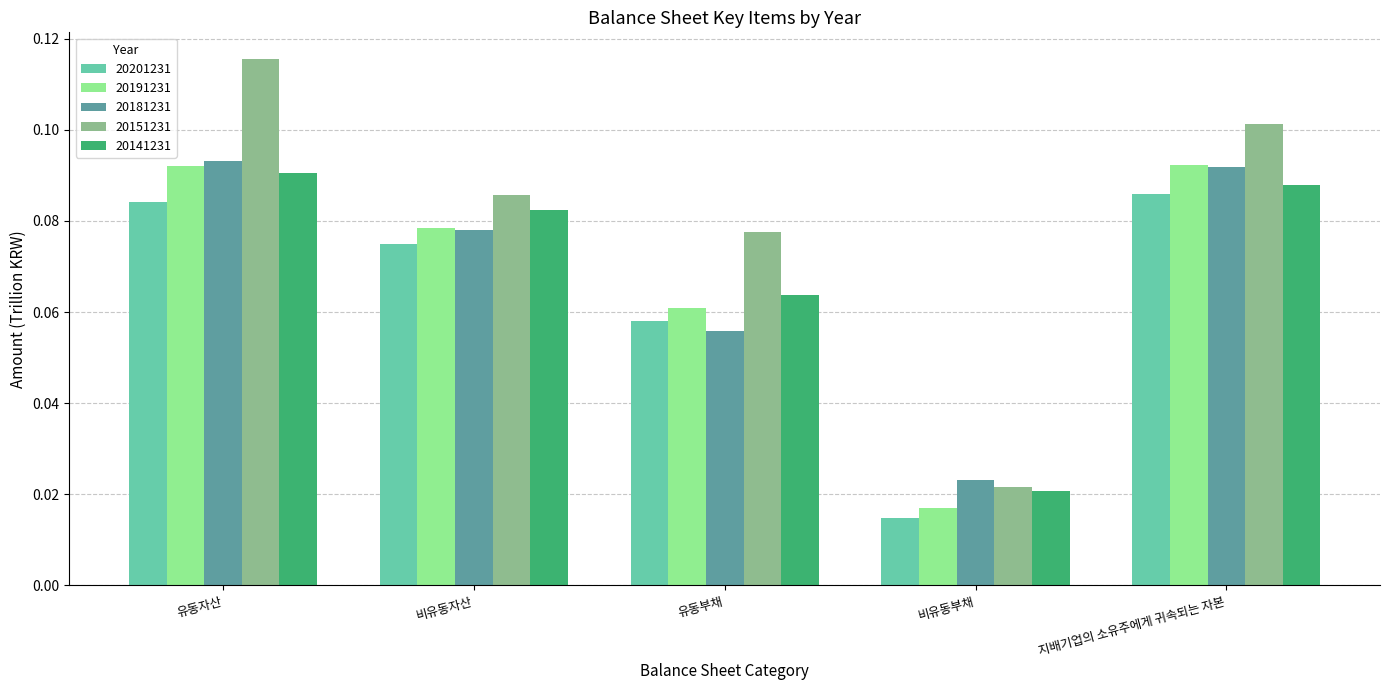

The 20181231 series shows 0.0 at 지배기업의 소유주에게 귀속되는 자본. True or false?

False